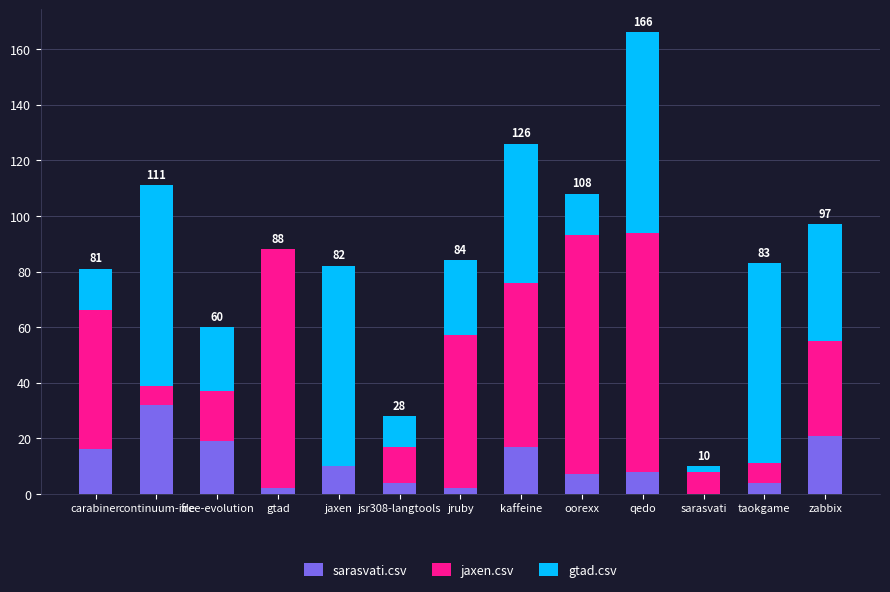

True or false: sarasvati.csv has a value of 16 at carabiner.

True